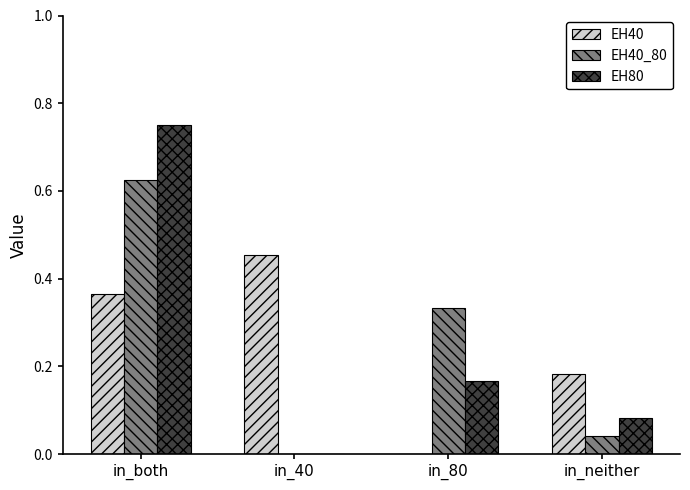

True or false: EH80 has a value of 0.1 at in_80.

False